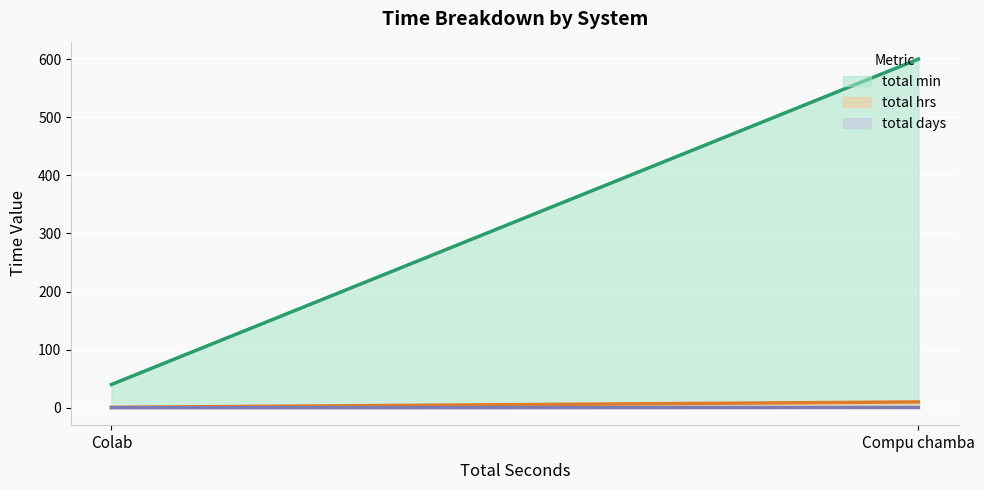

The total min (line) series shows 61.9 at Colab. True or false?

False